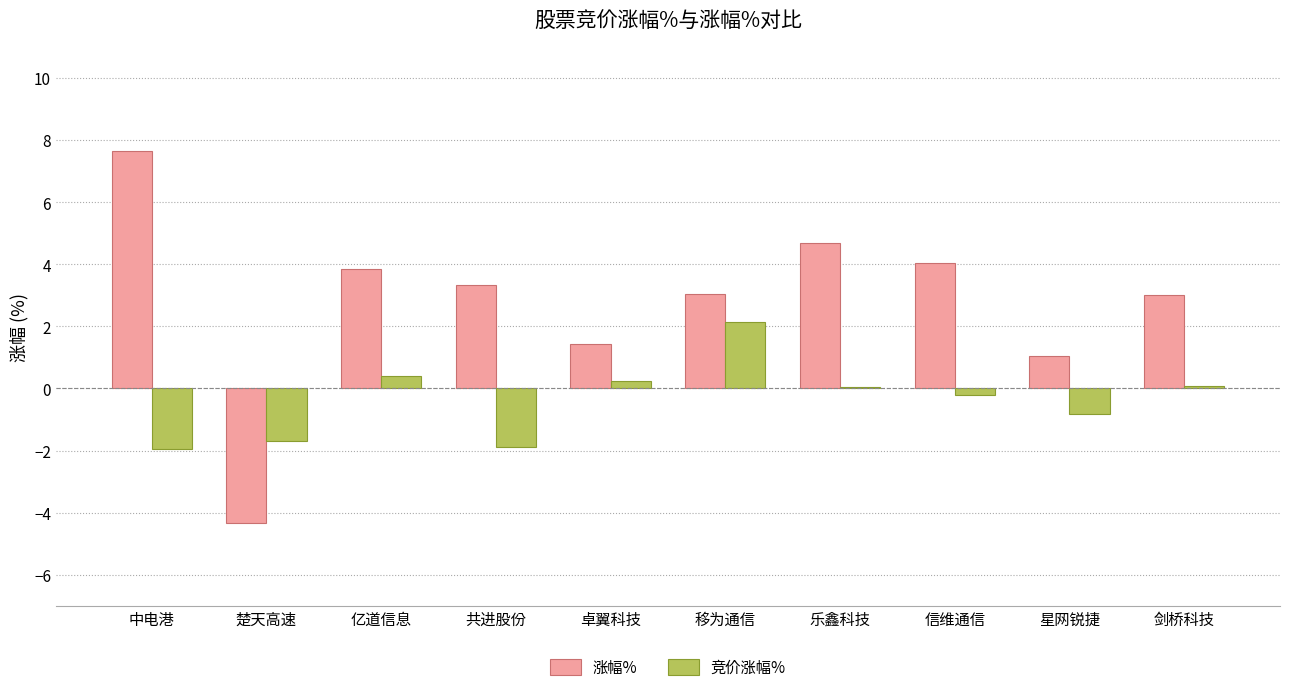

Where does the 竞价涨幅% series first go above 0?

亿道信息